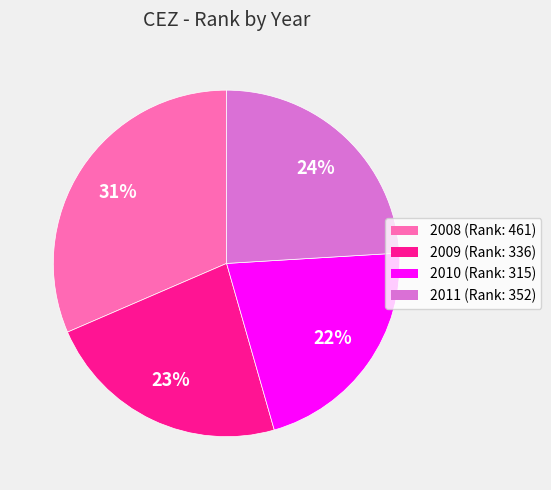

Is there any slice that represents more than half of the pie?

No